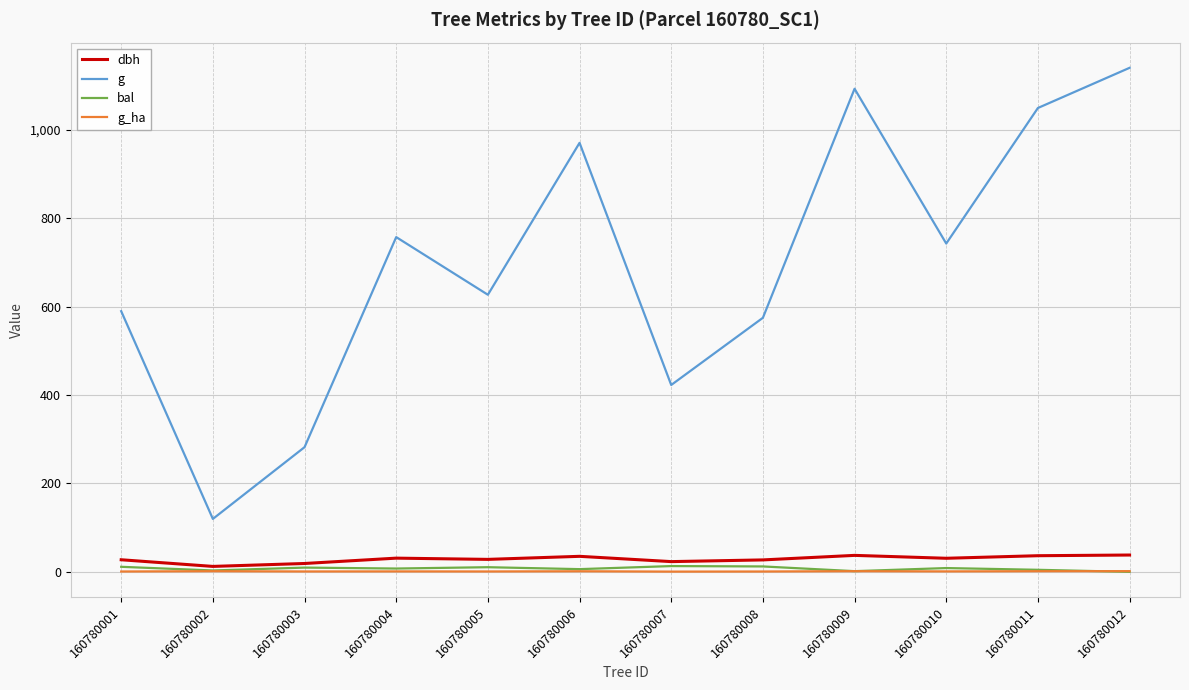

True or false: dbh and g cross at least once.

False